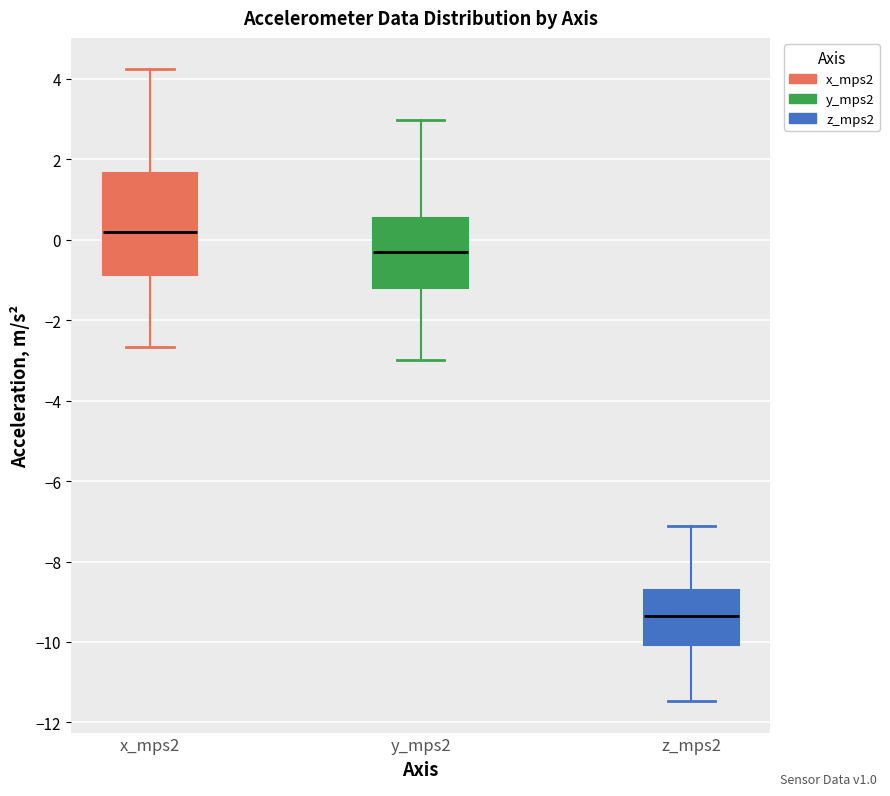

Reading left to right, read every box against the y-axis: the position of its median line, the range the box covers, and the ends of its whiskers. The values are not printed on the chart, so give them approximately, as read against the axis.

x_mps2: median 0.2, box -0.8 to 1.6, whiskers -2.6 to 4.2
y_mps2: median -0.4, box -1.2 to 0.6, whiskers -3.0 to 3.0
z_mps2: median -9.4, box -10.0 to -8.8, whiskers -11.4 to -7.2